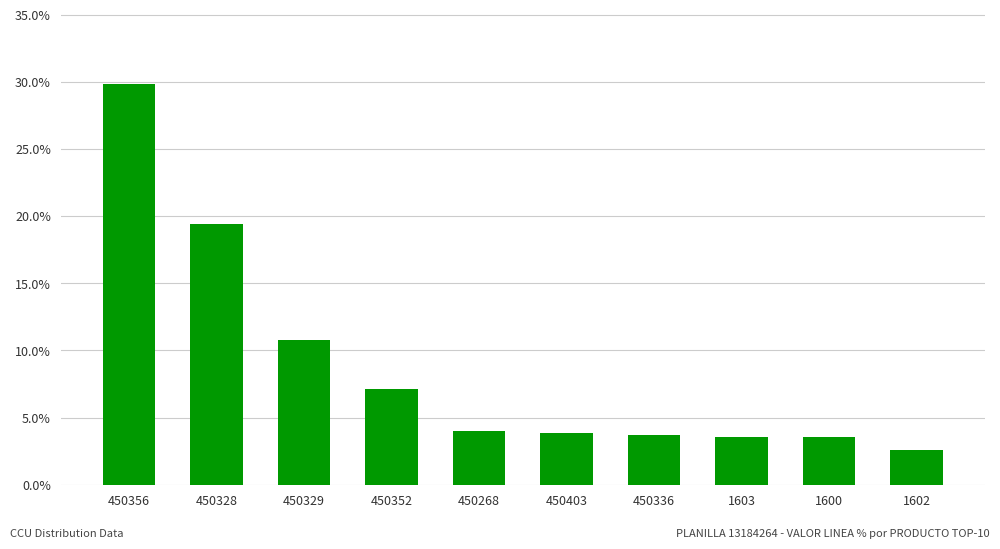

What is the label of the 8th bar from the left?

1603